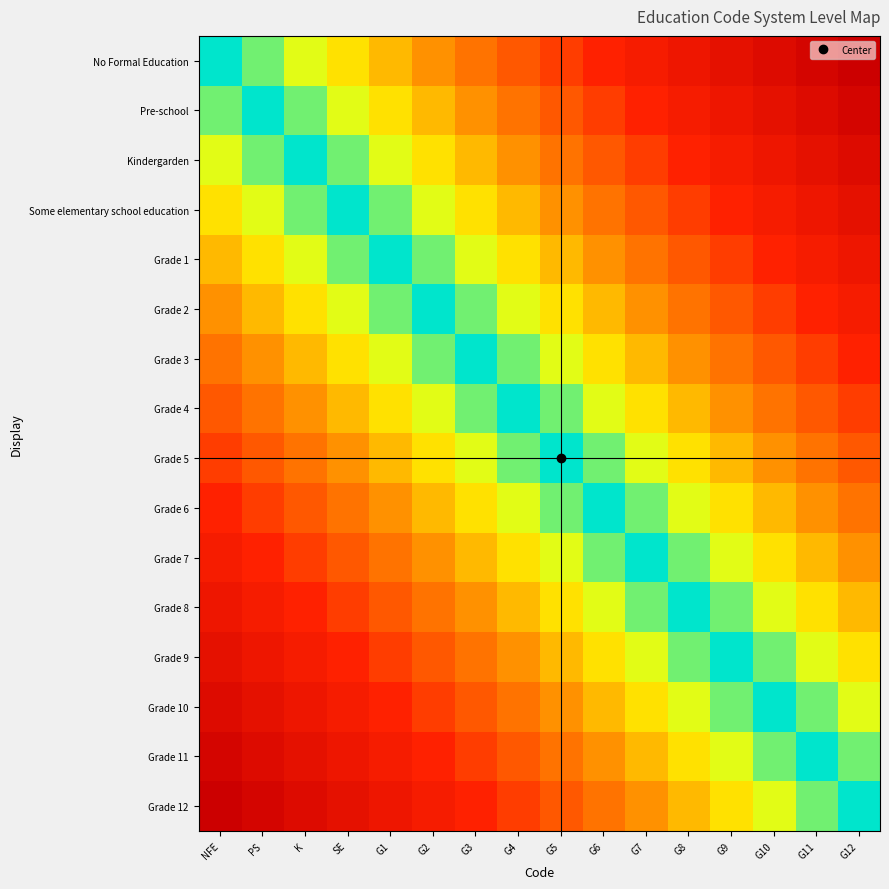

Reading left to right, list all the values displayed in this chart.

No Formal Education: NFE=0.0	PS=0.1	K=0.1	SE=0.2	G1=0.3	G2=0.3	G3=0.4	G4=0.5	G5=0.5	G6=0.6	G7=0.7	G8=0.7	G9=0.8	G10=0.9	G11=0.9	G12=1.0
Pre-school: NFE=0.1	PS=0.0	K=0.1	SE=0.1	G1=0.2	G2=0.3	G3=0.3	G4=0.4	G5=0.5	G6=0.5	G7=0.6	G8=0.7	G9=0.7	G10=0.8	G11=0.9	G12=0.9
Kindergarden: NFE=0.1	PS=0.1	K=0.0	SE=0.1	G1=0.1	G2=0.2	G3=0.3	G4=0.3	G5=0.4	G6=0.5	G7=0.5	G8=0.6	G9=0.7	G10=0.7	G11=0.8	G12=0.9
Some elementary school education: NFE=0.2	PS=0.1	K=0.1	SE=0.0	G1=0.1	G2=0.1	G3=0.2	G4=0.3	G5=0.3	G6=0.4	G7=0.5	G8=0.5	G9=0.6	G10=0.7	G11=0.7	G12=0.8
Grade 1: NFE=0.3	PS=0.2	K=0.1	SE=0.1	G1=0.0	G2=0.1	G3=0.1	G4=0.2	G5=0.3	G6=0.3	G7=0.4	G8=0.5	G9=0.5	G10=0.6	G11=0.7	G12=0.7
Grade 2: NFE=0.3	PS=0.3	K=0.2	SE=0.1	G1=0.1	G2=0.0	G3=0.1	G4=0.1	G5=0.2	G6=0.3	G7=0.3	G8=0.4	G9=0.5	G10=0.5	G11=0.6	G12=0.7
Grade 3: NFE=0.4	PS=0.3	K=0.3	SE=0.2	G1=0.1	G2=0.1	G3=0.0	G4=0.1	G5=0.1	G6=0.2	G7=0.3	G8=0.3	G9=0.4	G10=0.5	G11=0.5	G12=0.6
Grade 4: NFE=0.5	PS=0.4	K=0.3	SE=0.3	G1=0.2	G2=0.1	G3=0.1	G4=0.0	G5=0.1	G6=0.1	G7=0.2	G8=0.3	G9=0.3	G10=0.4	G11=0.5	G12=0.5
Grade 5: NFE=0.5	PS=0.5	K=0.4	SE=0.3	G1=0.3	G2=0.2	G3=0.1	G4=0.1	G5=0.0	G6=0.1	G7=0.1	G8=0.2	G9=0.3	G10=0.3	G11=0.4	G12=0.5
Grade 6: NFE=0.6	PS=0.5	K=0.5	SE=0.4	G1=0.3	G2=0.3	G3=0.2	G4=0.1	G5=0.1	G6=0.0	G7=0.1	G8=0.1	G9=0.2	G10=0.3	G11=0.3	G12=0.4
Grade 7: NFE=0.7	PS=0.6	K=0.5	SE=0.5	G1=0.4	G2=0.3	G3=0.3	G4=0.2	G5=0.1	G6=0.1	G7=0.0	G8=0.1	G9=0.1	G10=0.2	G11=0.3	G12=0.3
Grade 8: NFE=0.7	PS=0.7	K=0.6	SE=0.5	G1=0.5	G2=0.4	G3=0.3	G4=0.3	G5=0.2	G6=0.1	G7=0.1	G8=0.0	G9=0.1	G10=0.1	G11=0.2	G12=0.3
Grade 9: NFE=0.8	PS=0.7	K=0.7	SE=0.6	G1=0.5	G2=0.5	G3=0.4	G4=0.3	G5=0.3	G6=0.2	G7=0.1	G8=0.1	G9=0.0	G10=0.1	G11=0.1	G12=0.2
Grade 10: NFE=0.9	PS=0.8	K=0.7	SE=0.7	G1=0.6	G2=0.5	G3=0.5	G4=0.4	G5=0.3	G6=0.3	G7=0.2	G8=0.1	G9=0.1	G10=0.0	G11=0.1	G12=0.1
Grade 11: NFE=0.9	PS=0.9	K=0.8	SE=0.7	G1=0.7	G2=0.6	G3=0.5	G4=0.5	G5=0.4	G6=0.3	G7=0.3	G8=0.2	G9=0.1	G10=0.1	G11=0.0	G12=0.1
Grade 12: NFE=1.0	PS=0.9	K=0.9	SE=0.8	G1=0.7	G2=0.7	G3=0.6	G4=0.5	G5=0.5	G6=0.4	G7=0.3	G8=0.3	G9=0.2	G10=0.1	G11=0.1	G12=0.0